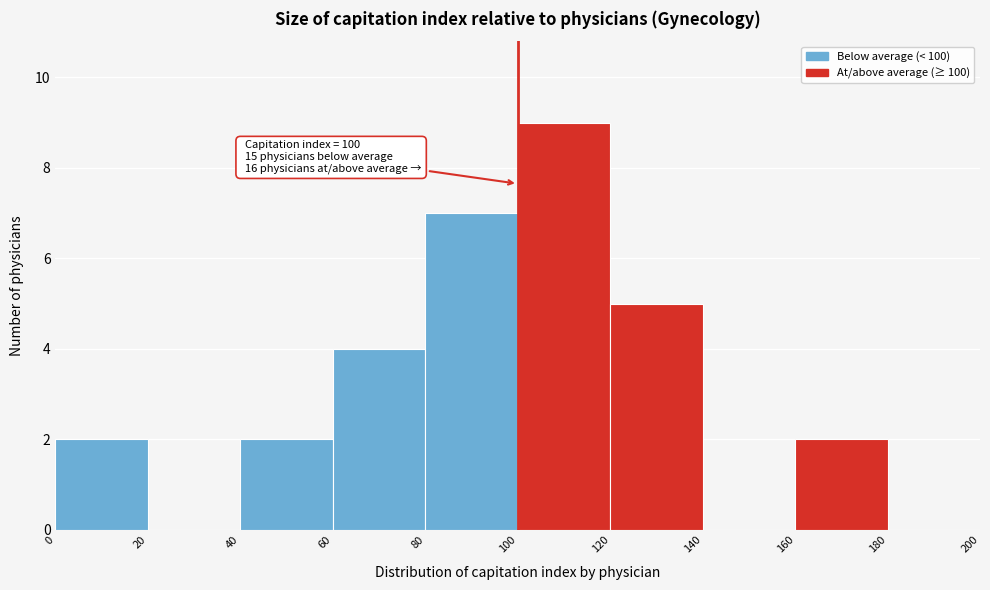

Which range on the x-axis has the tallest bar?

100 to 120